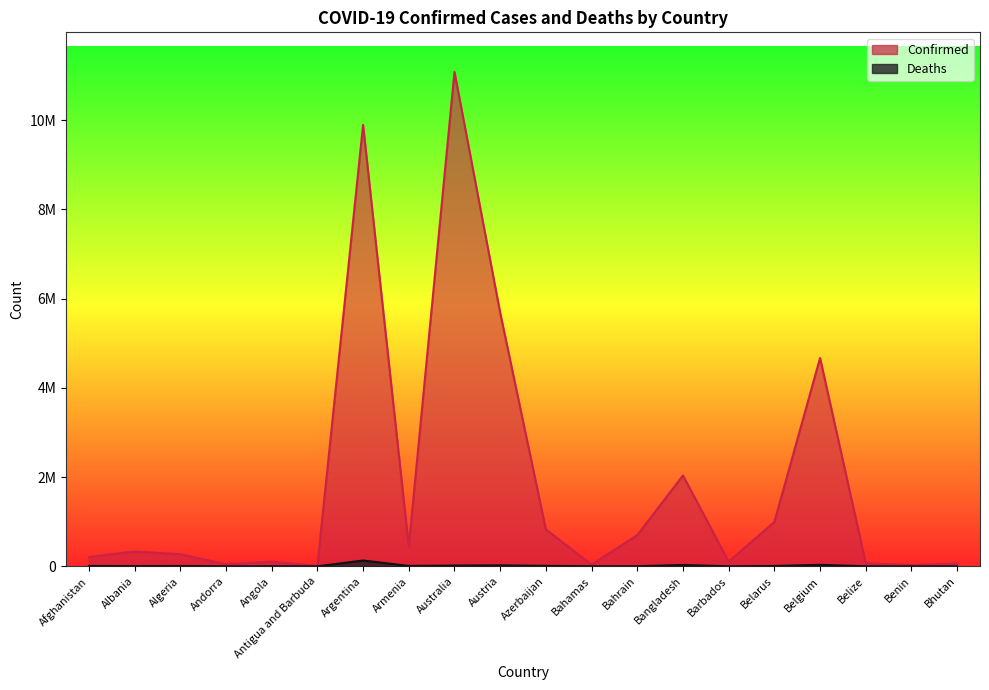

Which series has the widest spread of values?

Confirmed